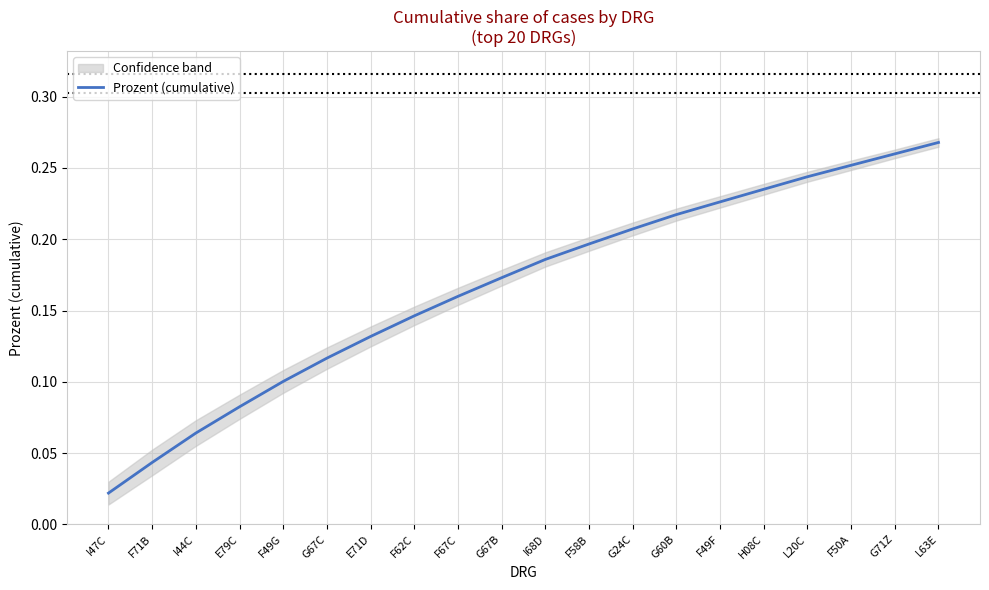

The chart shows a value of 0.2 at G24C. True or false?

True